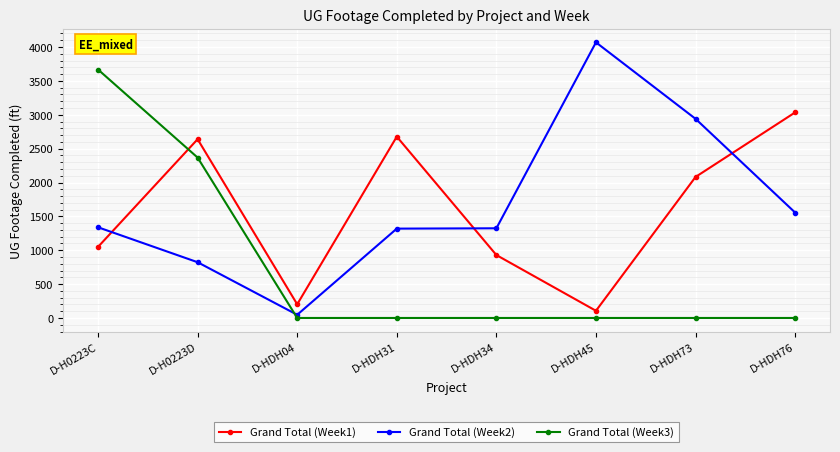

What is the value of the Grand Total (Week1) point at the 6th from the left?

106